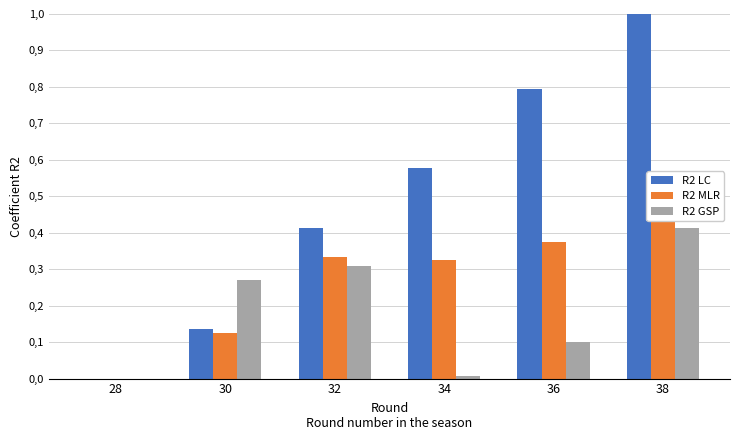

How many bars are there in total?

18